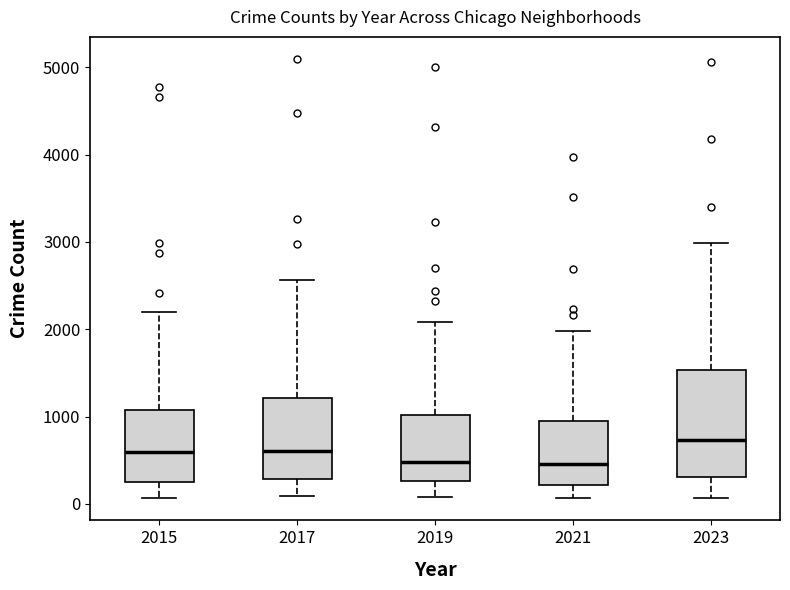

Which box is the tallest, from its lower edge to its upper edge?

2023